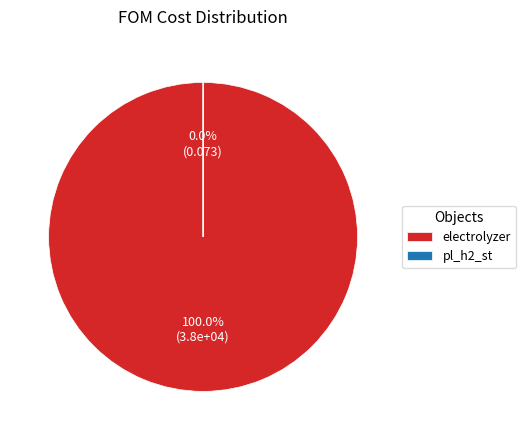

What is the smallest slice in the pie chart?

pl_h2_st